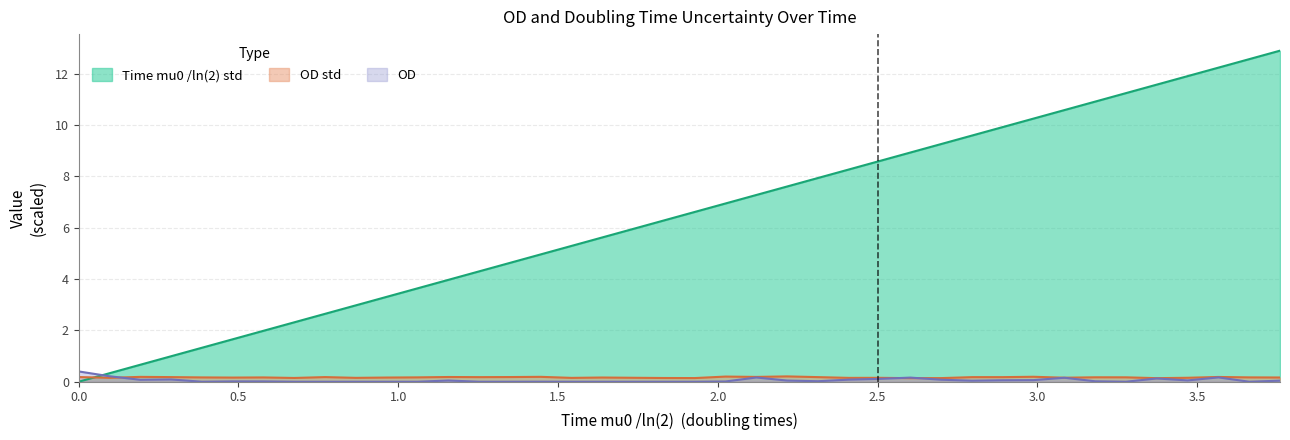

What is the greatest value displayed?

12.9